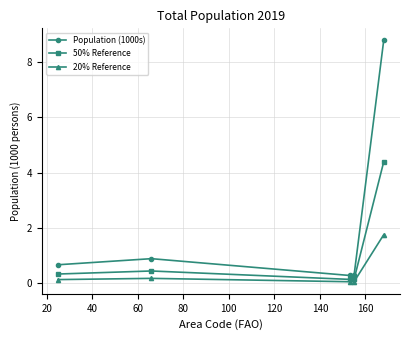

What is the maximum value for 20% Reference?

1.8